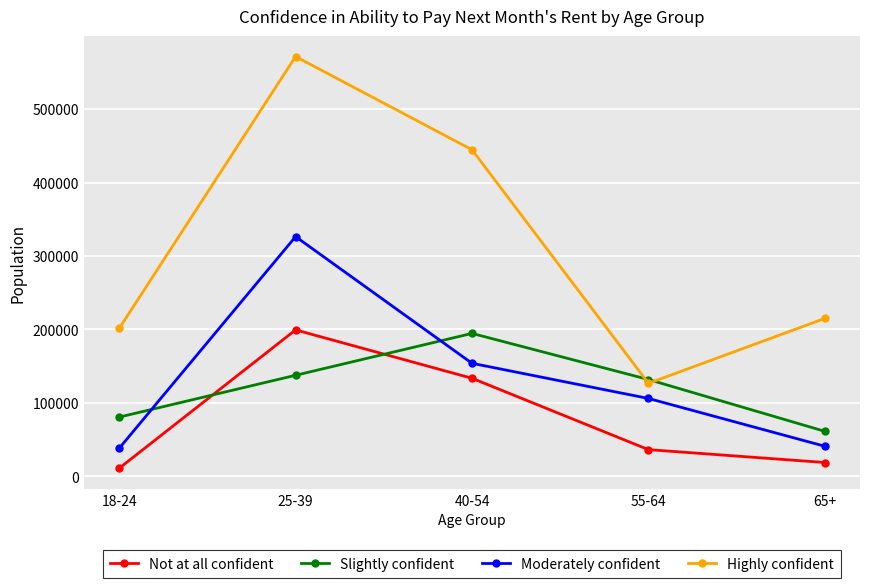

What value does the Moderately confident series have at 25-39, to the nearest 50?

326350